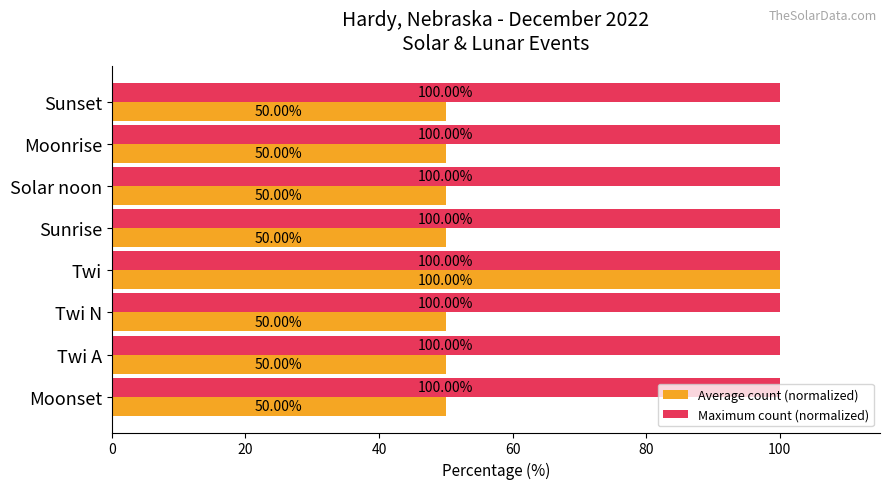

What is the spread (max minus min) of values at Twi A?

50